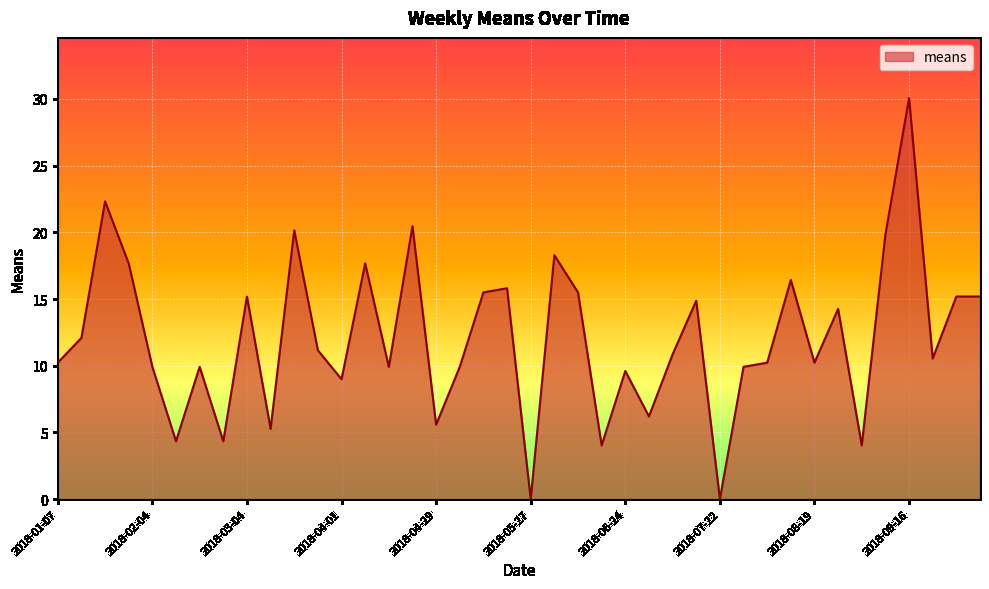

True or false: there are more than 1 points higher than both neighbors.

True